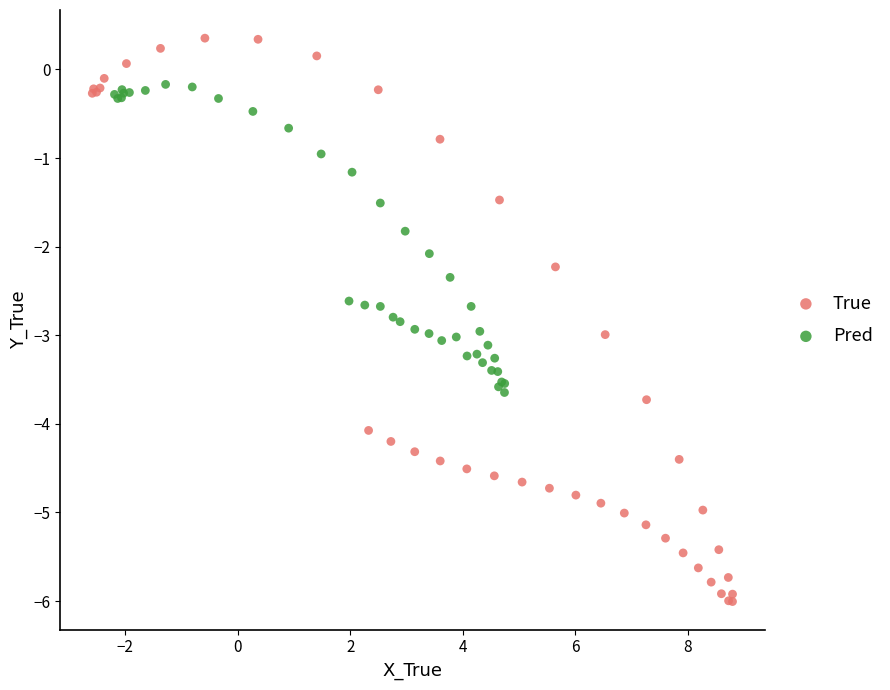

Which series contains the lowest Y value?

True